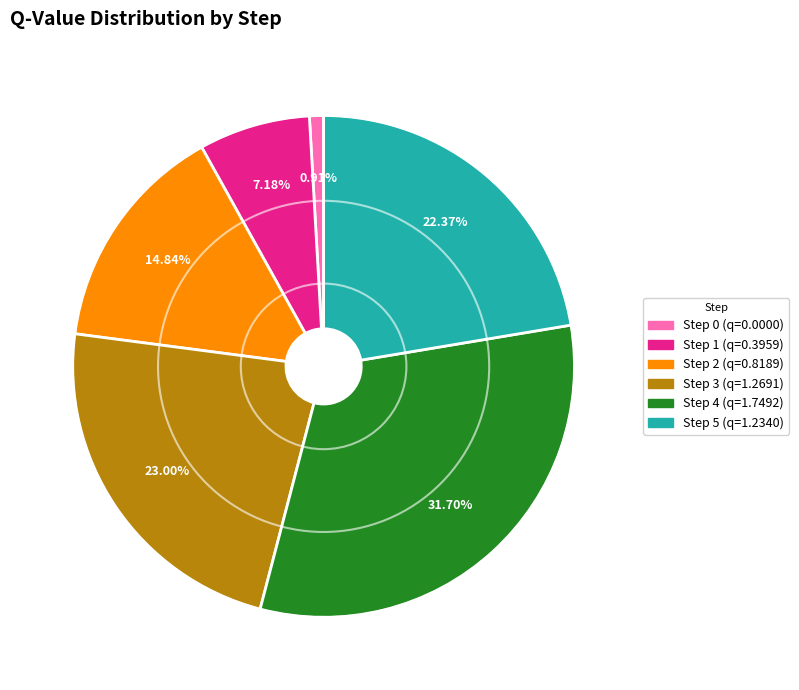

What percentage is the Step 1 slice, to the nearest percent?

7%